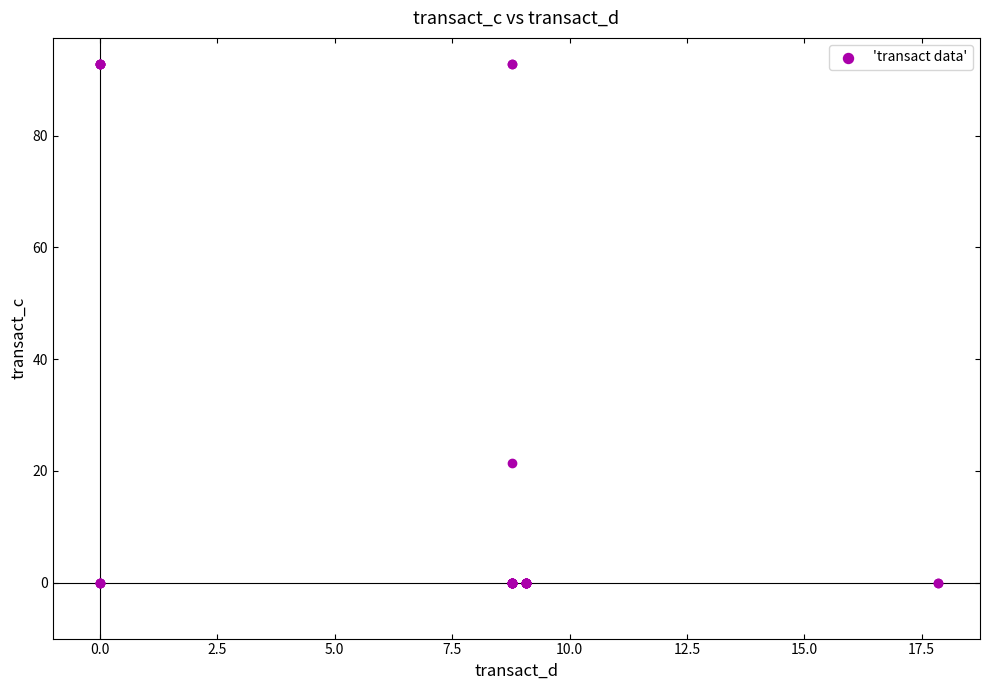

What Y value in the scatter plot is closest to 46?

21.4